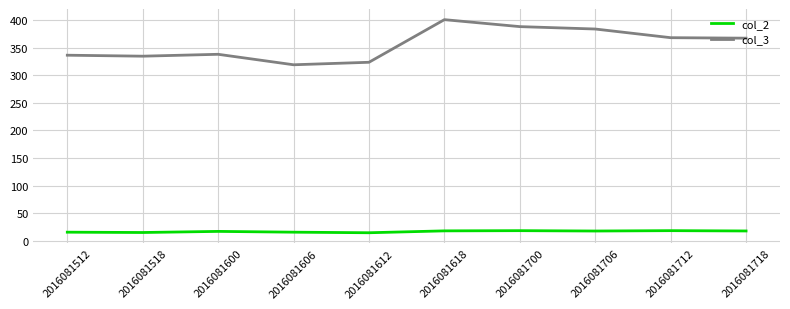

Between 2016081600 and 2016081700, which series saw the biggest shift?

col_3